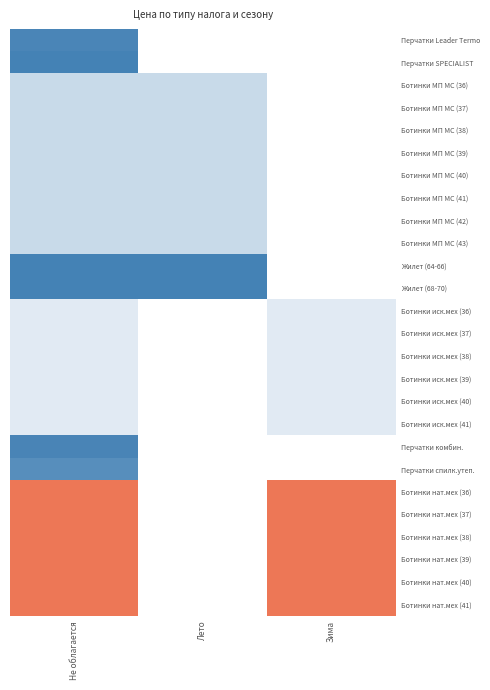

At which category is the sum across all series the highest?

Не облагается